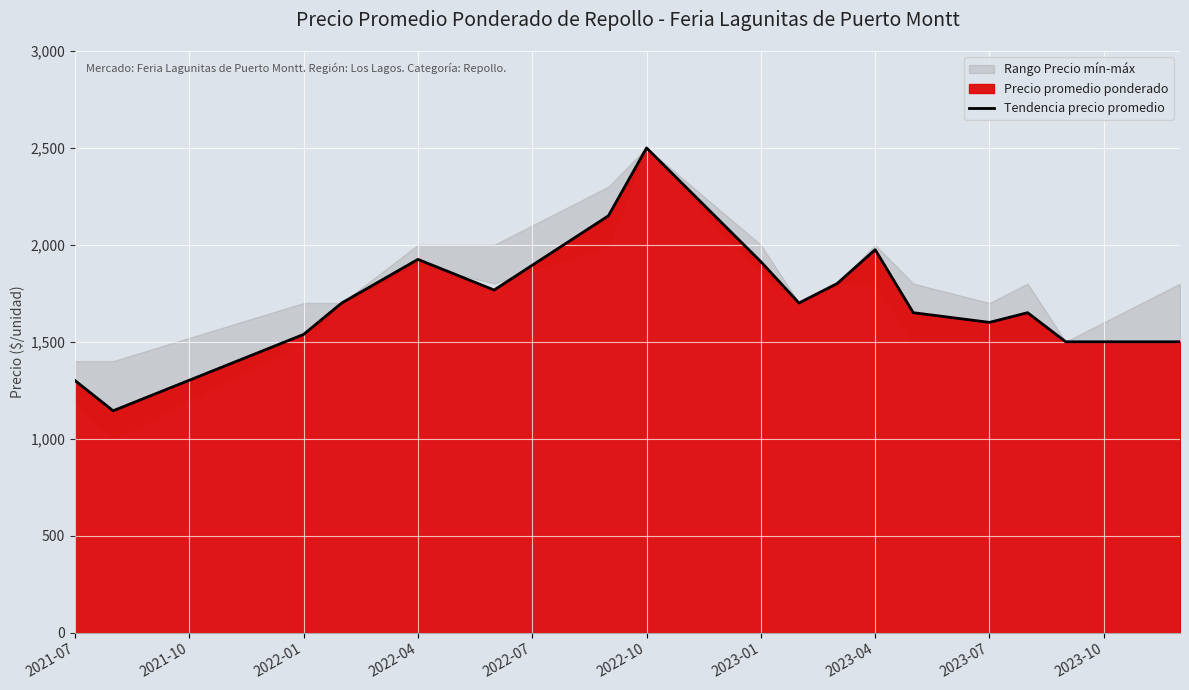

Is it true that the value at 26 is 1500.0?

True